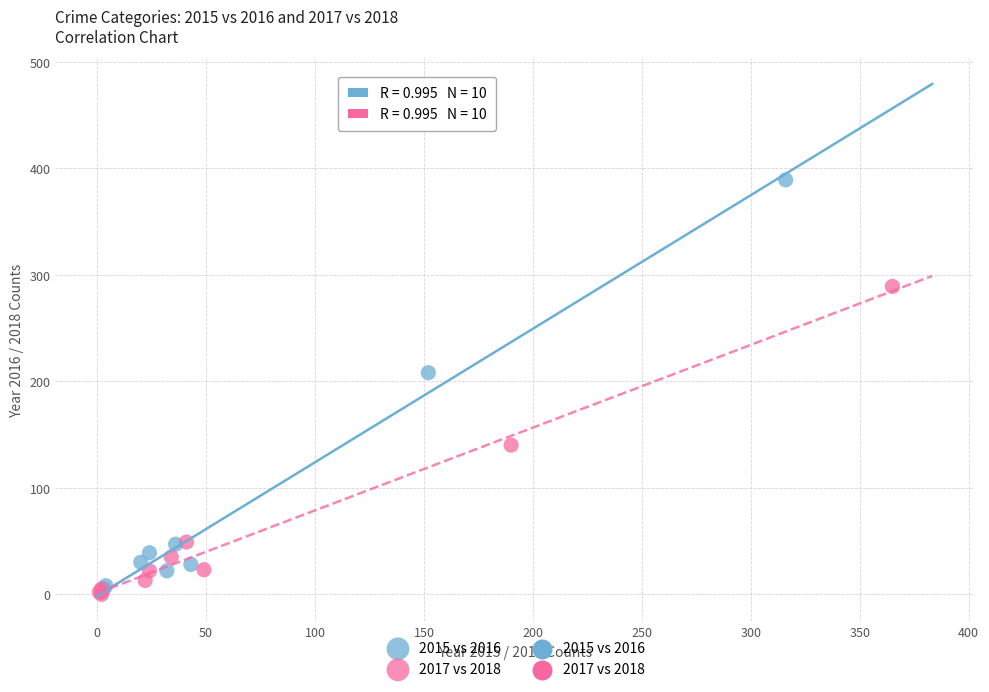

Which series has the widest spread of Y values?

2015 vs 2016